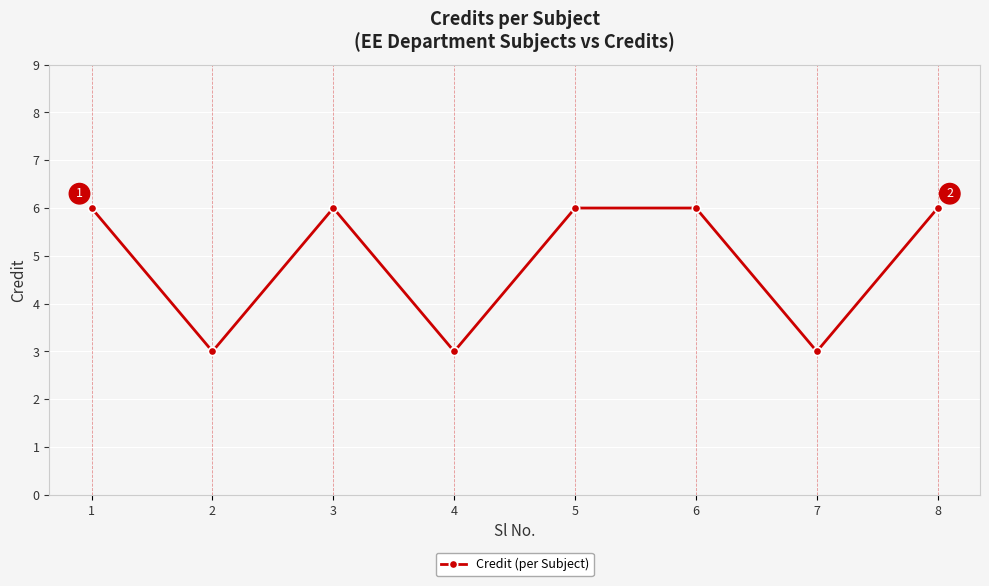

What is the ratio of the value at 1 to the value at 2?

2.0